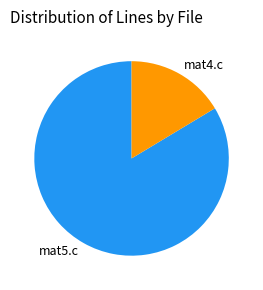

Rank the categories by value from highest to lowest.

mat5.c, mat4.c